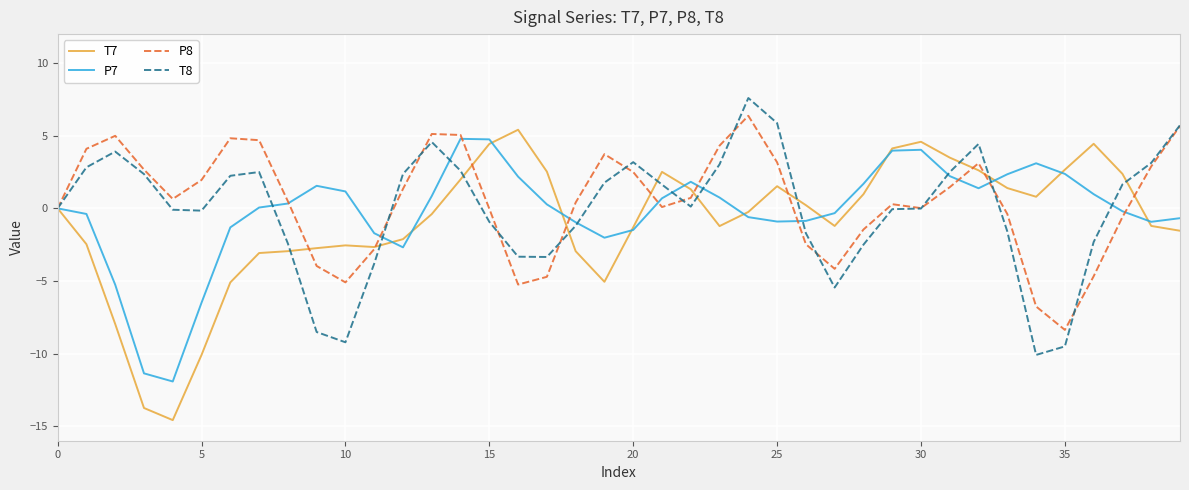

What is the maximum value shown in the chart?

7.6